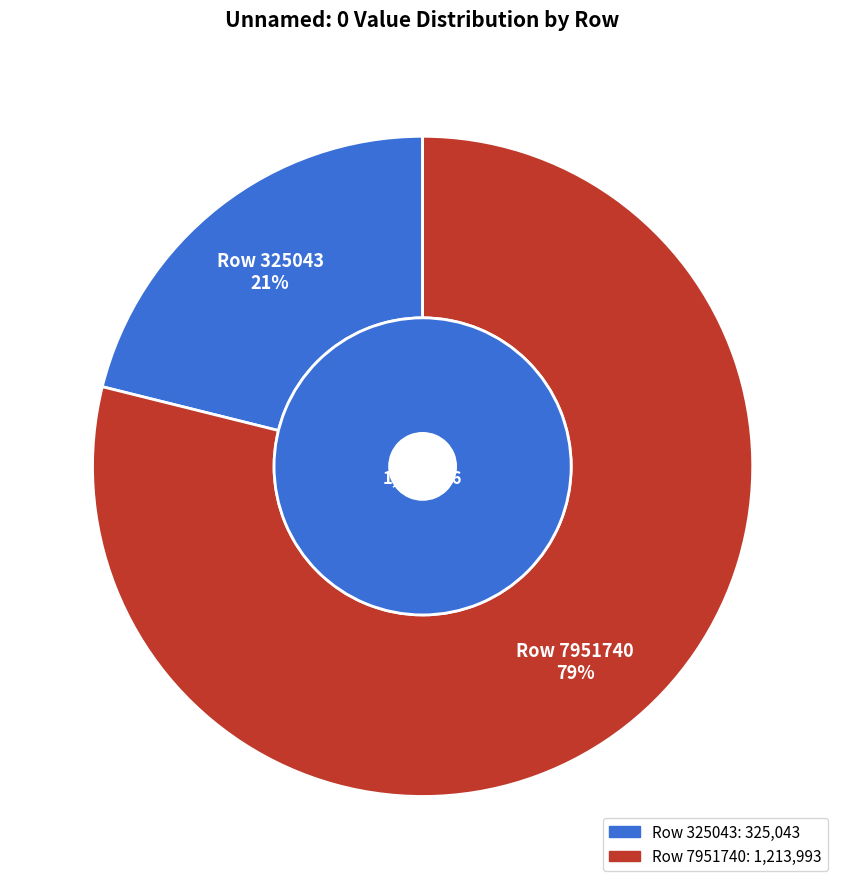

Approximately how many times larger is the value at Row 325043 compared to Row 7951740?

0.3